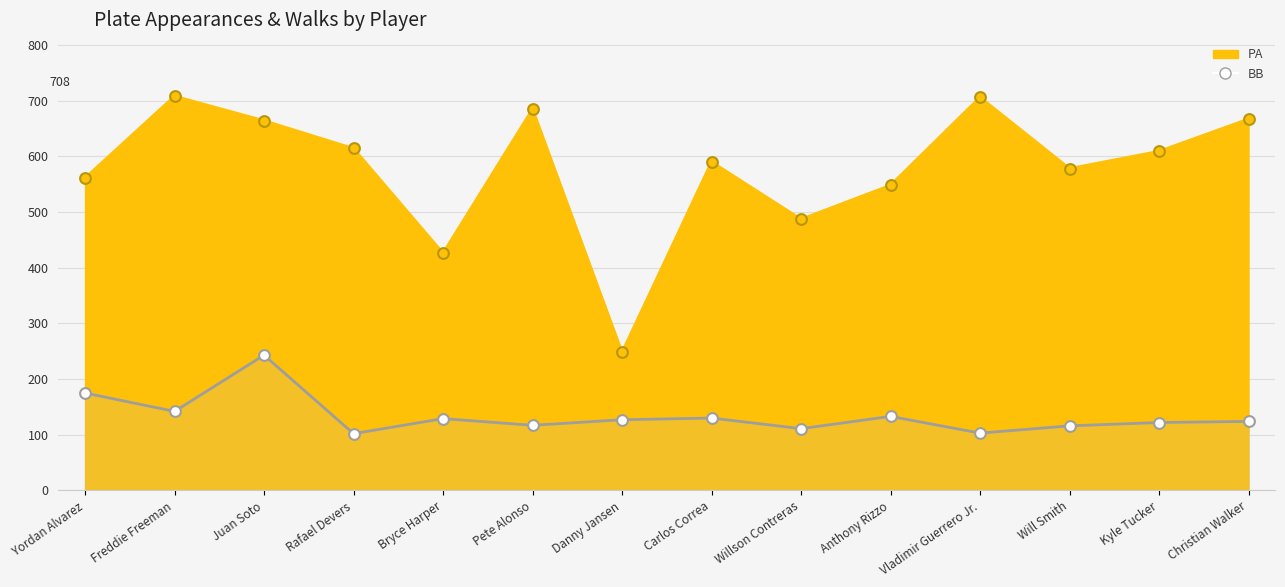

At which category is the sum across all series the highest?

Juan Soto